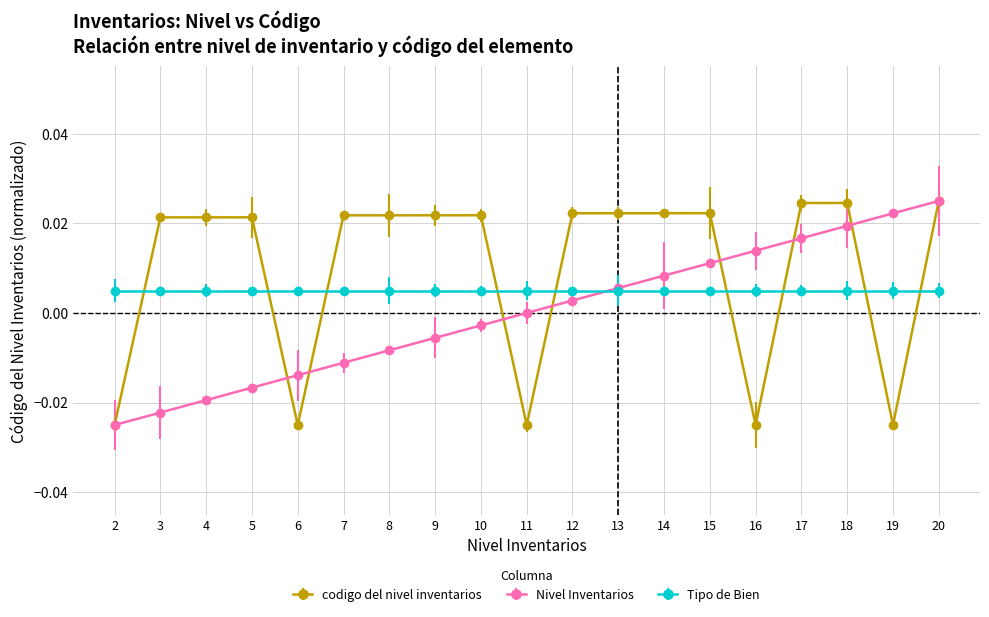

Which series changed the most between 4 and 9?

Nivel Inventarios